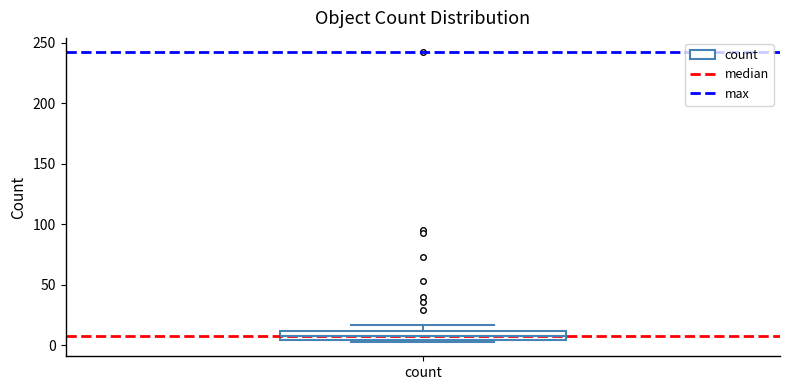

Where is the lower edge of the box for count on the y-axis? The values are not printed on the chart, so give them approximately, as read against the axis.

5